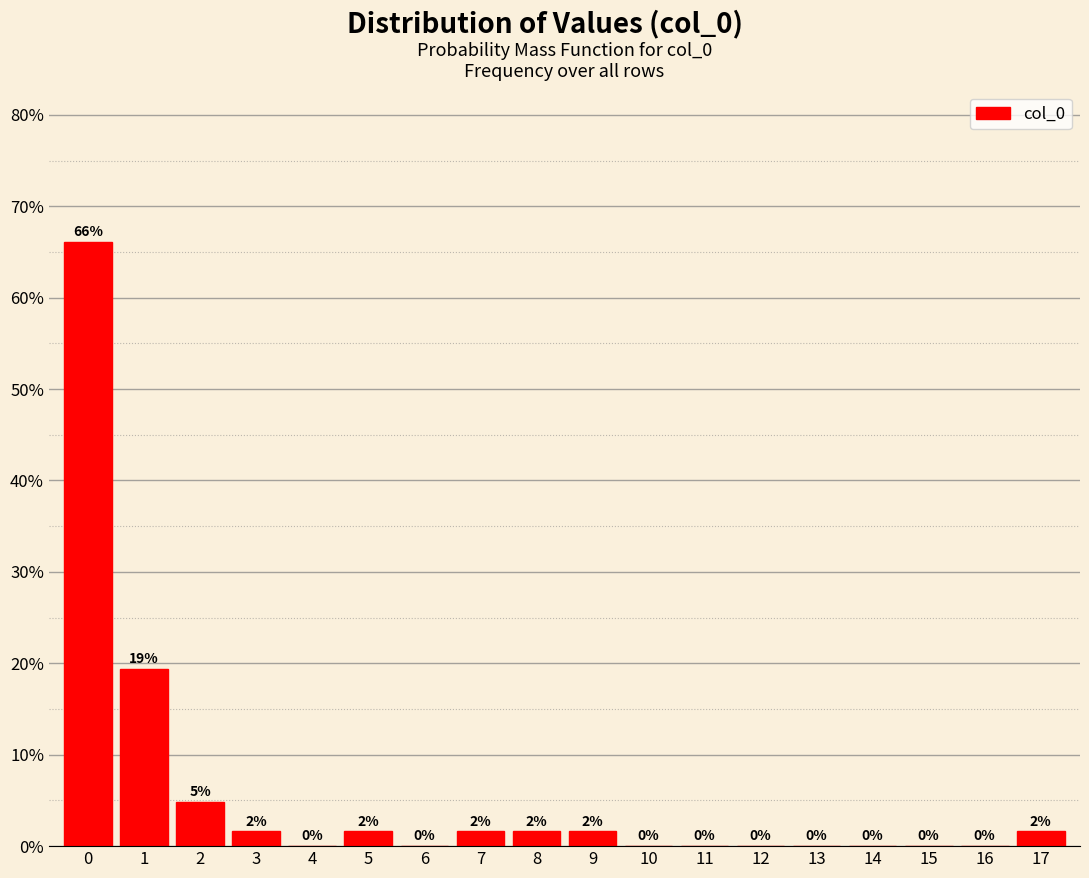

Over which range of the x-axis is the bar tallest?

-0.5 to 0.5